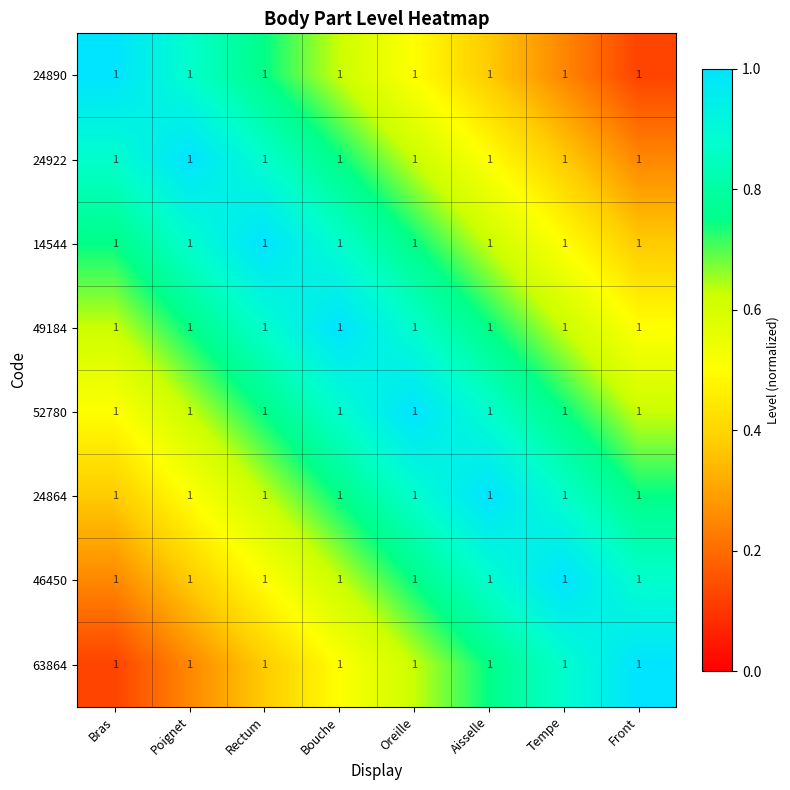

Count the number of categories in the chart.

8